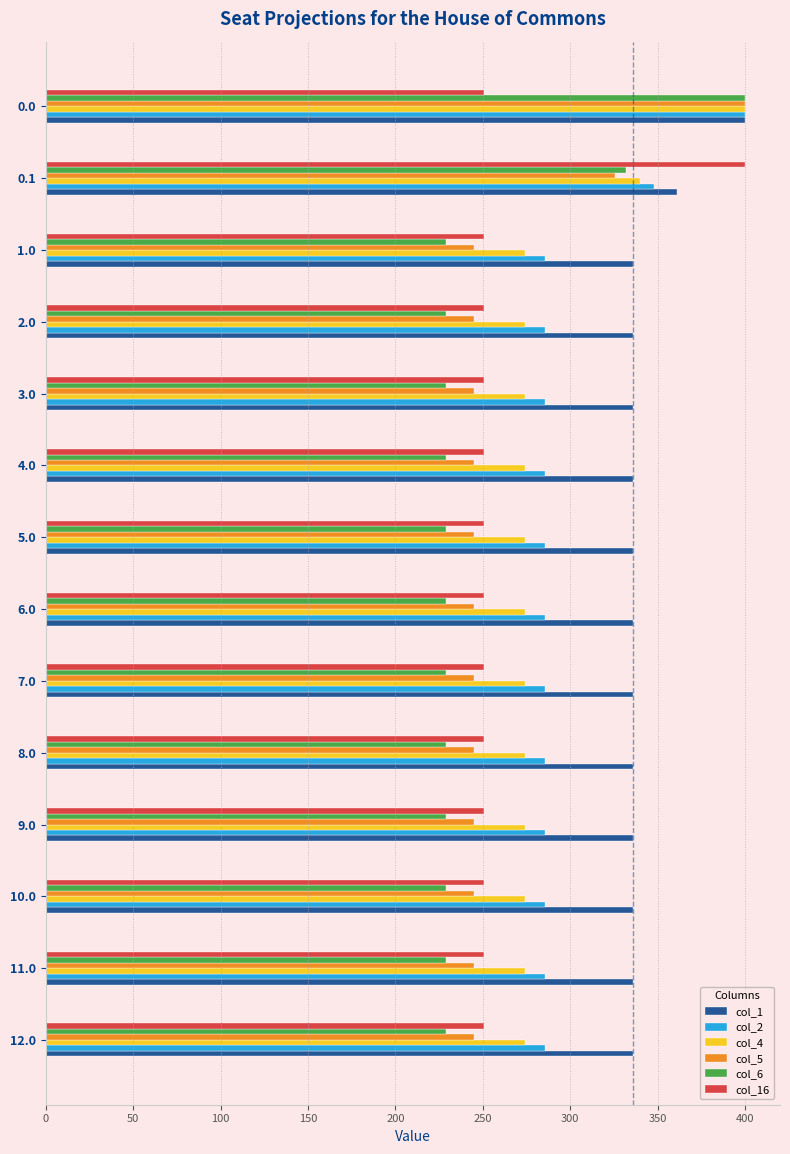

What is the difference between the highest and lowest values at 9.0?

107.2